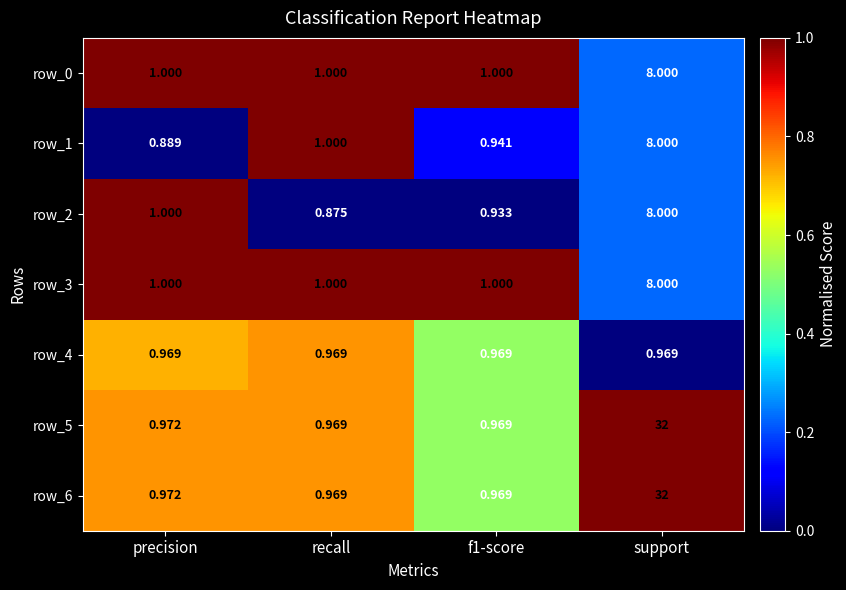

True or false: row_6 has a value of 0.5 at support.

False